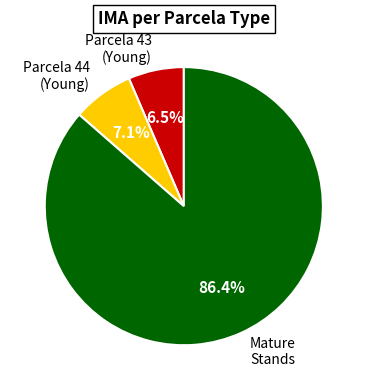

What is the total percentage of Parcela 43 (Young) and Mature Stands?

92.9%